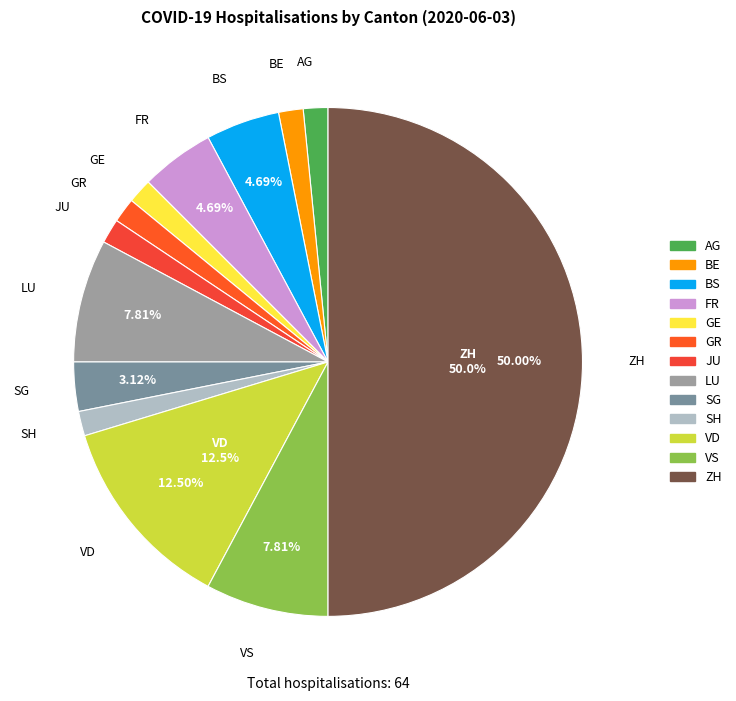

Approximately how many times larger is the value at BS compared to SG?

1.5